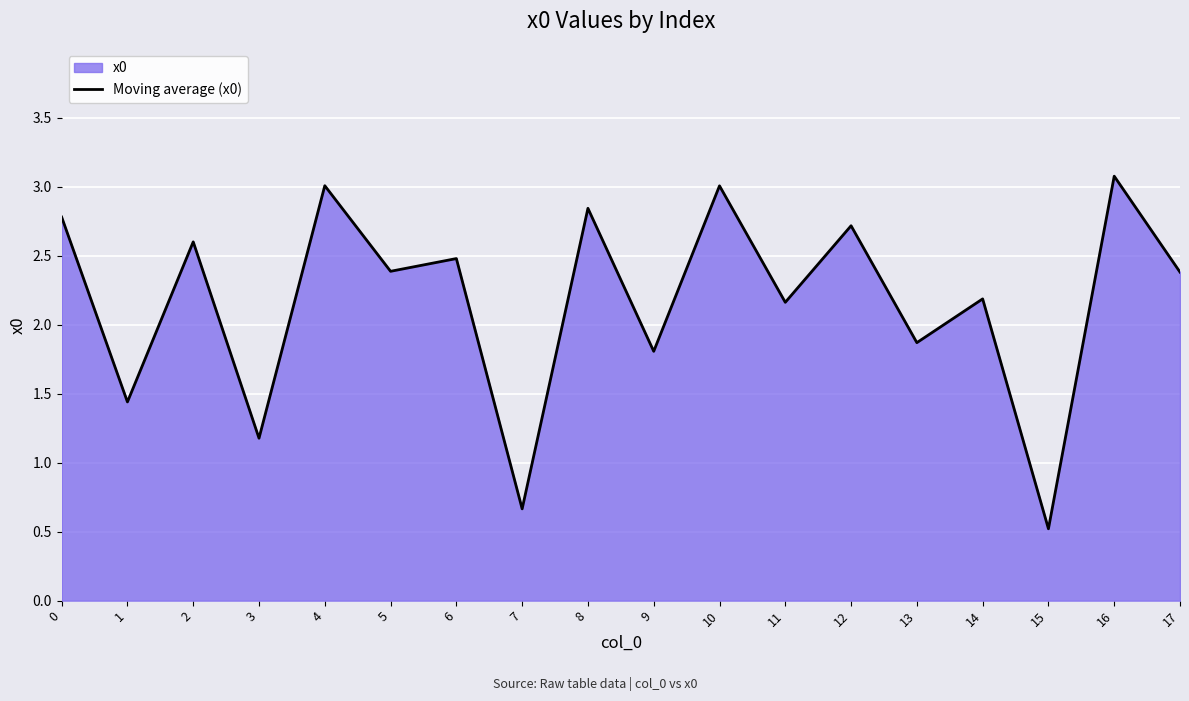

What is the sum of the values at 10 and 5?

5.4